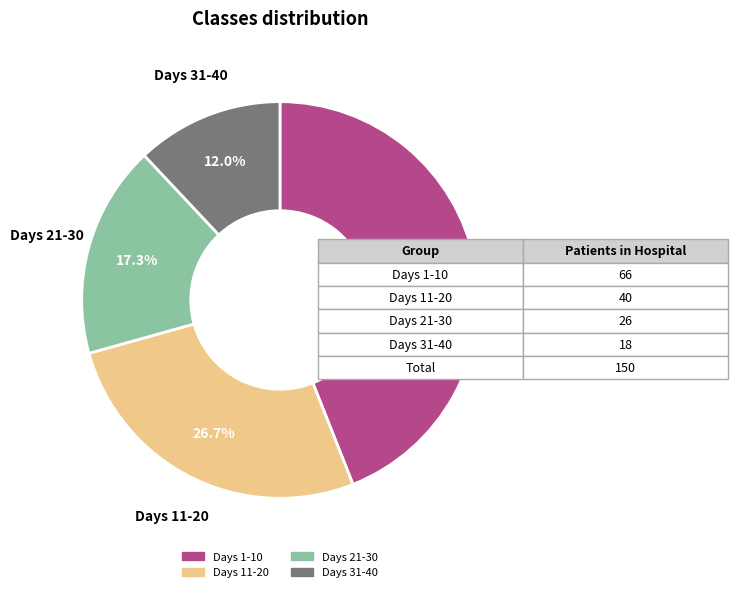

Is there any slice that represents more than half of the pie?

No